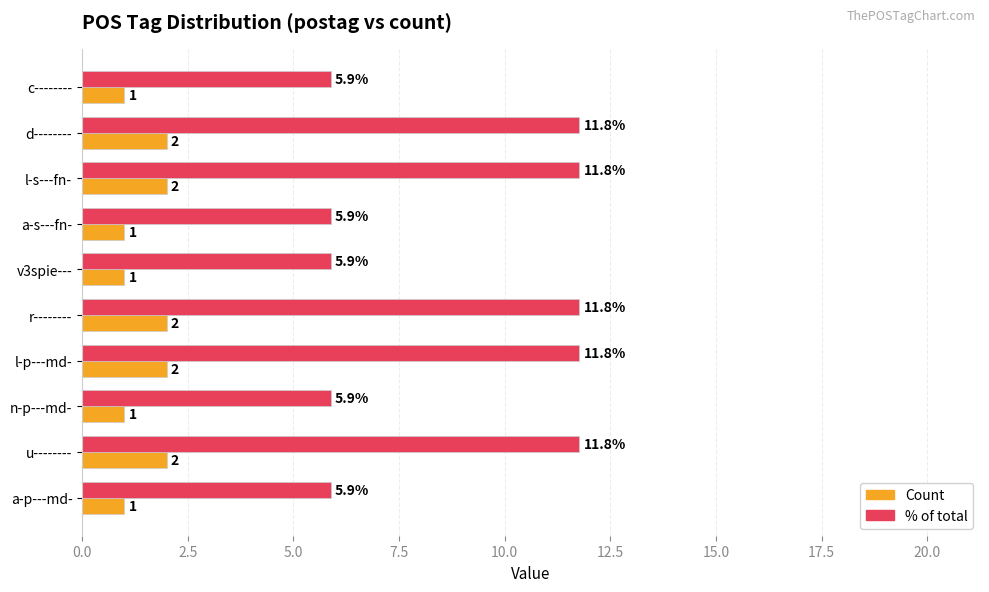

Rank the series at l-s---fn- from lowest to highest value.

Count, % of total